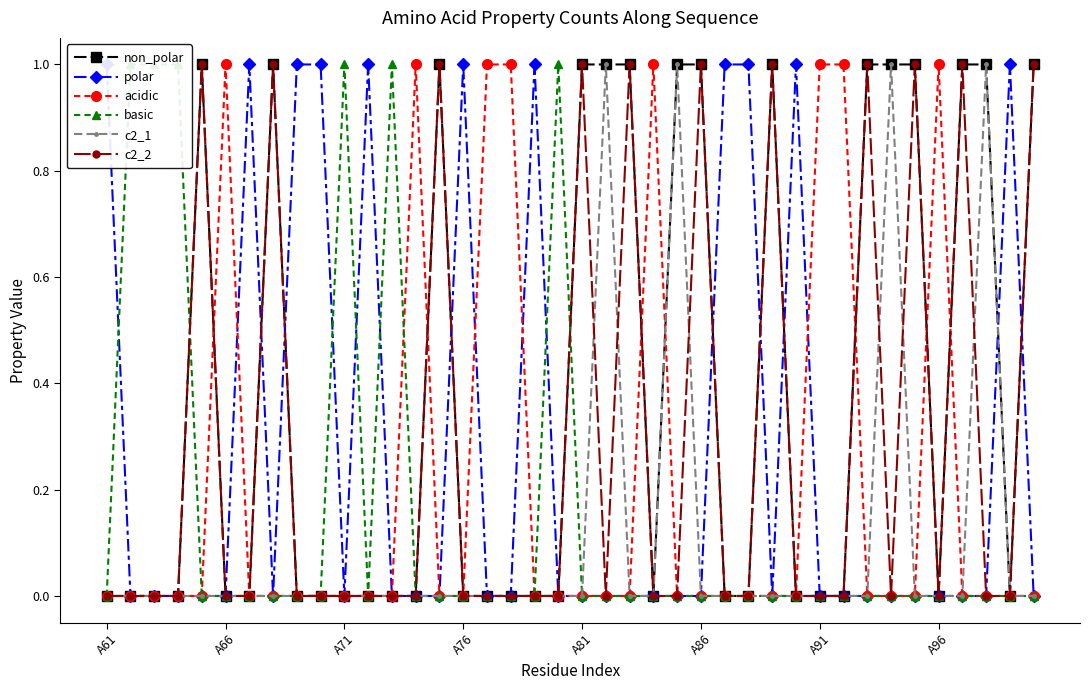

Reading left to right, what are all the values shown in this chart?

non_polar: 0	0	0	0	1	0	0	1	0	0	0	0	0	0	1	0	0	0	0	0	1	1	1	0	1	1	0	0	1	0	0	0	1	1	1	0	1	1	0	1
polar: 1	0	0	0	0	0	1	0	1	1	0	1	0	0	0	1	0	0	1	0	0	0	0	0	0	0	1	1	0	1	0	0	0	0	0	0	0	0	1	0
acidic: 0	0	0	0	0	1	0	0	0	0	0	0	0	1	0	0	1	1	0	0	0	0	0	1	0	0	0	0	0	0	1	1	0	0	0	1	0	0	0	0
basic: 0	1	1	1	0	0	0	0	0	0	1	0	1	0	0	0	0	0	0	1	0	0	0	0	0	0	0	0	0	0	0	0	0	0	0	0	0	0	0	0
c2_1: 0	0	0	0	0	0	0	0	0	0	0	0	0	0	0	0	0	0	0	0	0	1	0	0	1	0	0	0	0	0	0	0	0	1	0	0	0	1	0	0
c2_2: 0	0	0	0	1	0	0	1	0	0	0	0	0	0	1	0	0	0	0	0	1	0	1	0	0	1	0	0	1	0	0	0	1	0	1	0	1	0	0	1